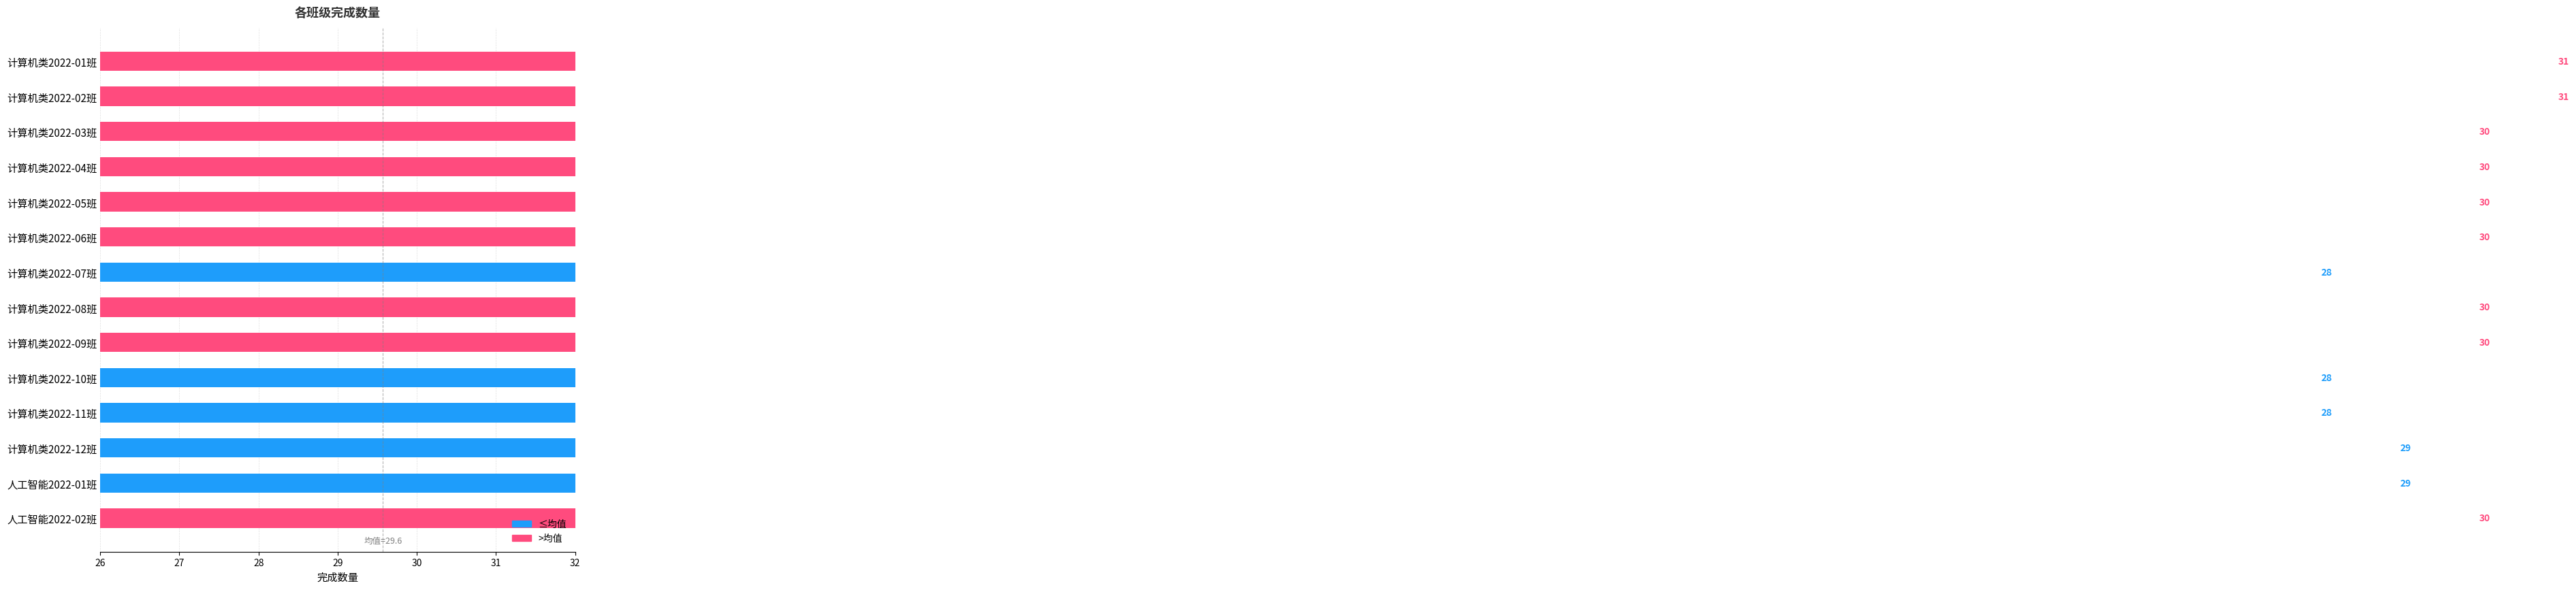

Does the chart contain any negative values?

No